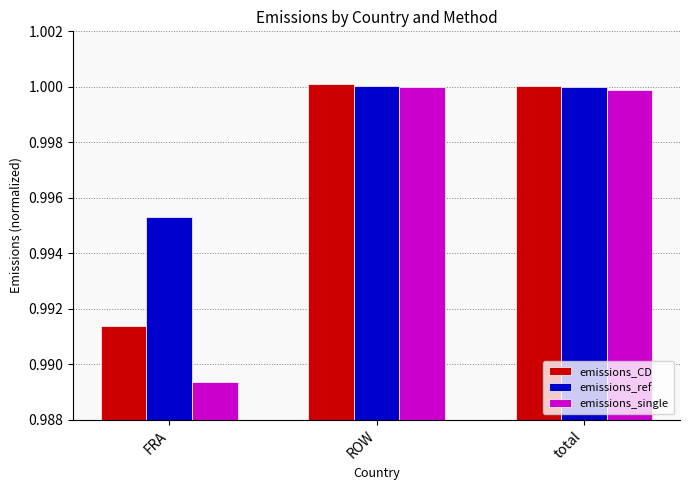

Rank the series by their average value, from highest to lowest.

emissions_ref, emissions_CD, emissions_single